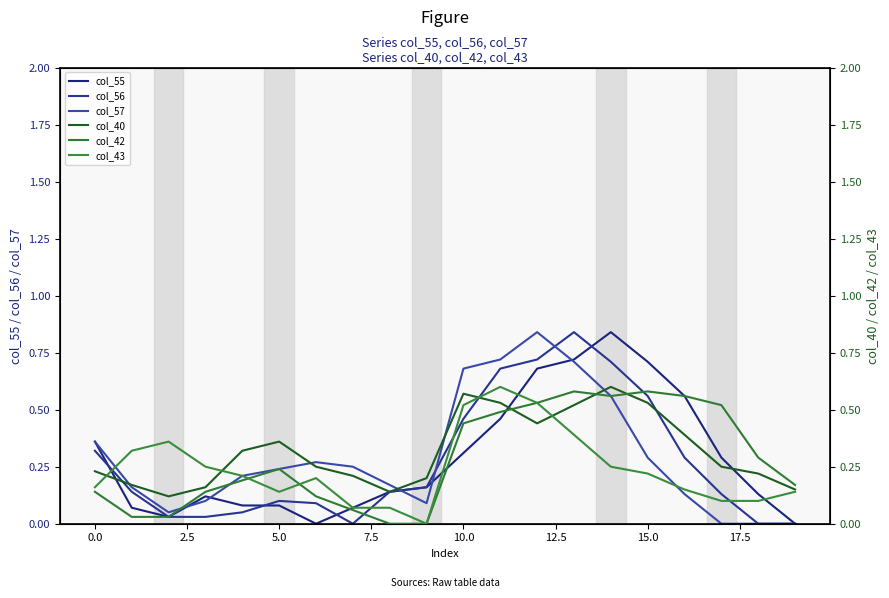

What is the label of the 2nd point from the right?

18